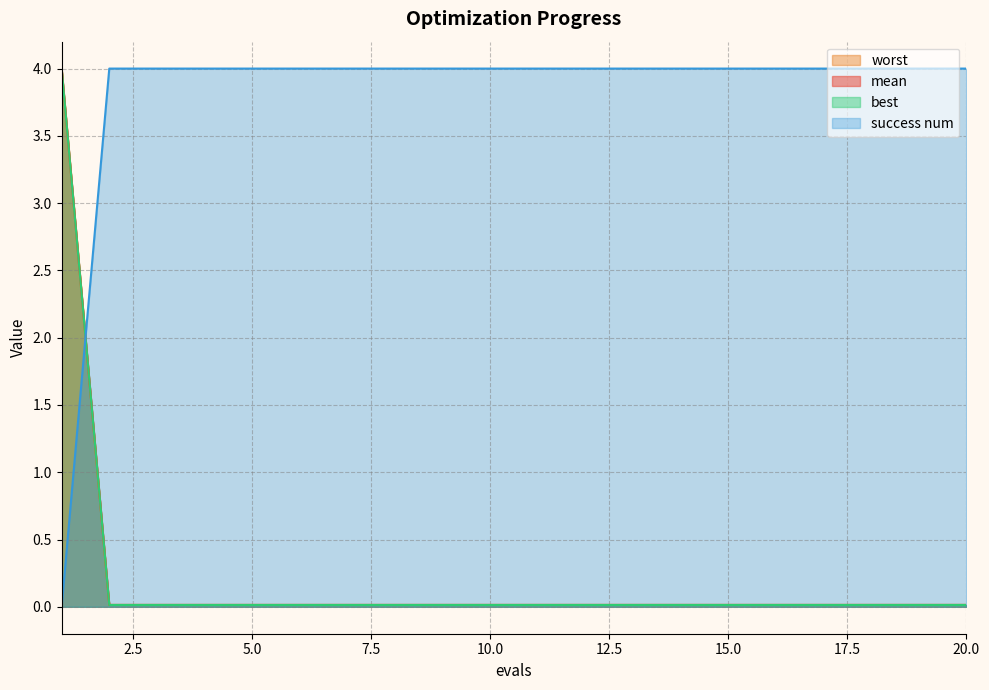

The value of success num at 5.0 is 4.0. True or false?

True